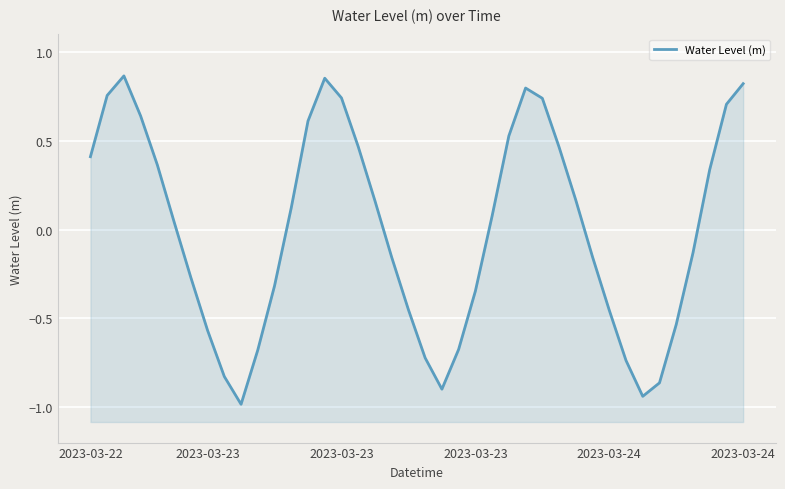

How many categories are shown in the chart?

40